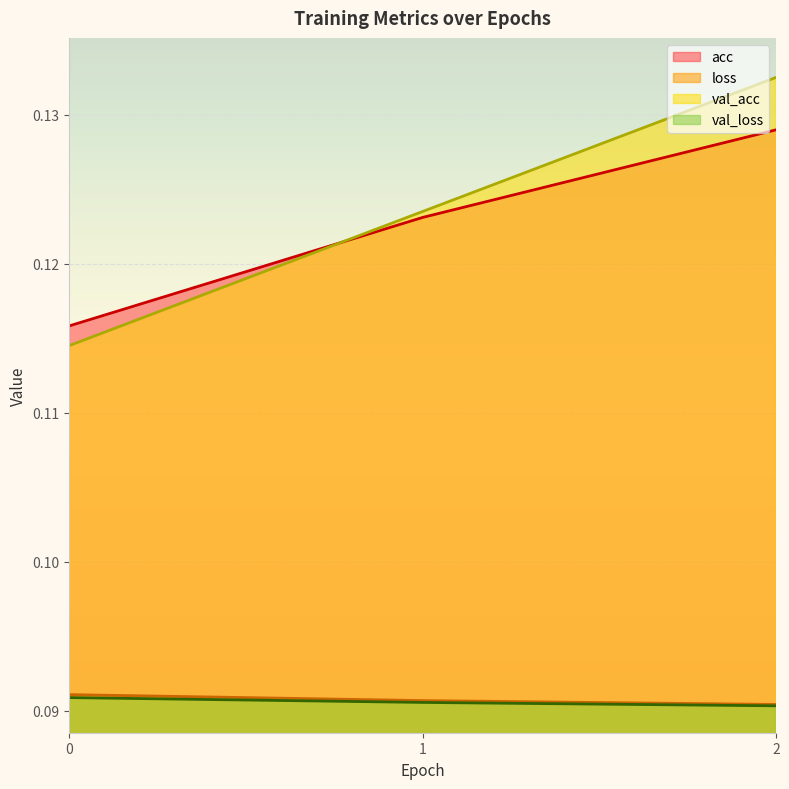

Which category has the highest value in the acc series?

2